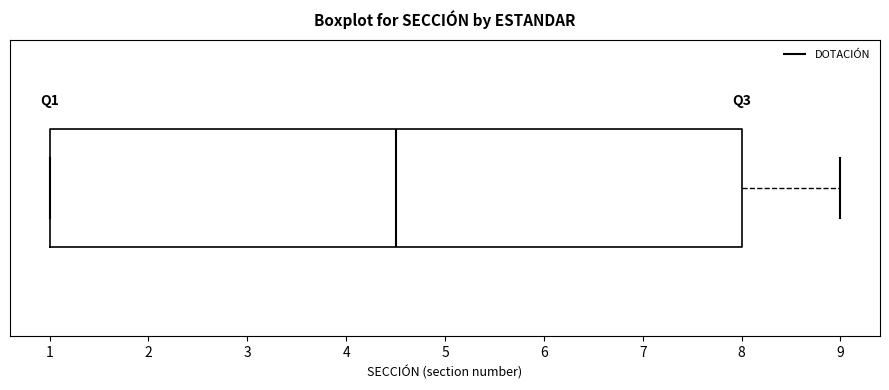

Transcribe this box plot: give where the median line is, the range the box spans, and where the two whiskers end, as read against the x-axis. The values are not printed on the chart, so give them approximately, as read against the axis.

median 4.5, box 1.0 to 8.0, whiskers 1.0 to 9.0